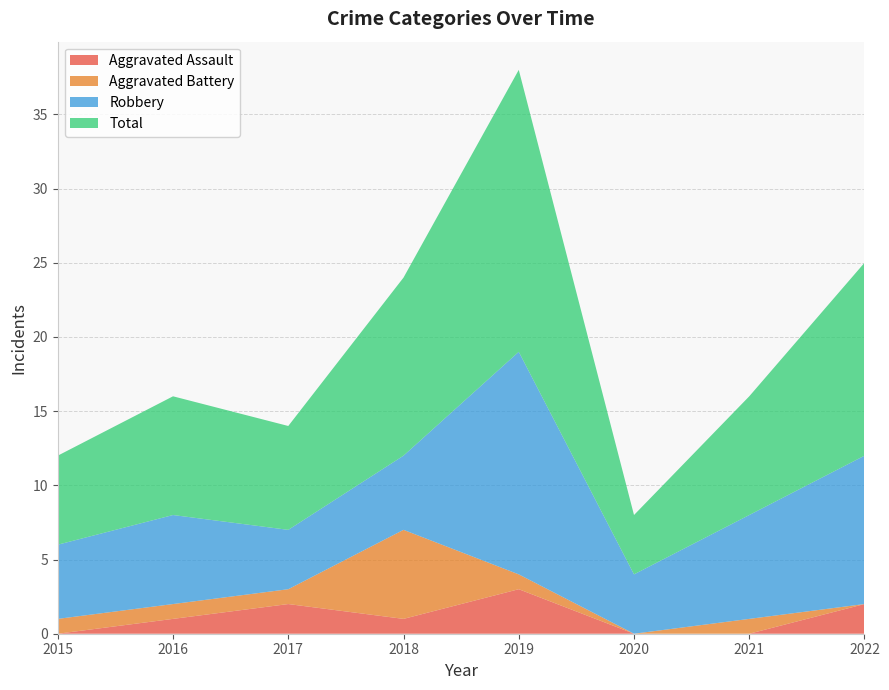

Reading left to right, list all the values displayed in this chart.

Aggravated Assault: 2015=0	2016=1	2017=2	2018=1	2019=3	2020=0	2021=0	2022=2
Aggravated Battery: 2015=1	2016=1	2017=1	2018=6	2019=1	2020=0	2021=1	2022=0
Robbery: 2015=5	2016=6	2017=4	2018=5	2019=15	2020=4	2021=7	2022=10
Total: 2015=6	2016=8	2017=7	2018=12	2019=19	2020=4	2021=8	2022=13